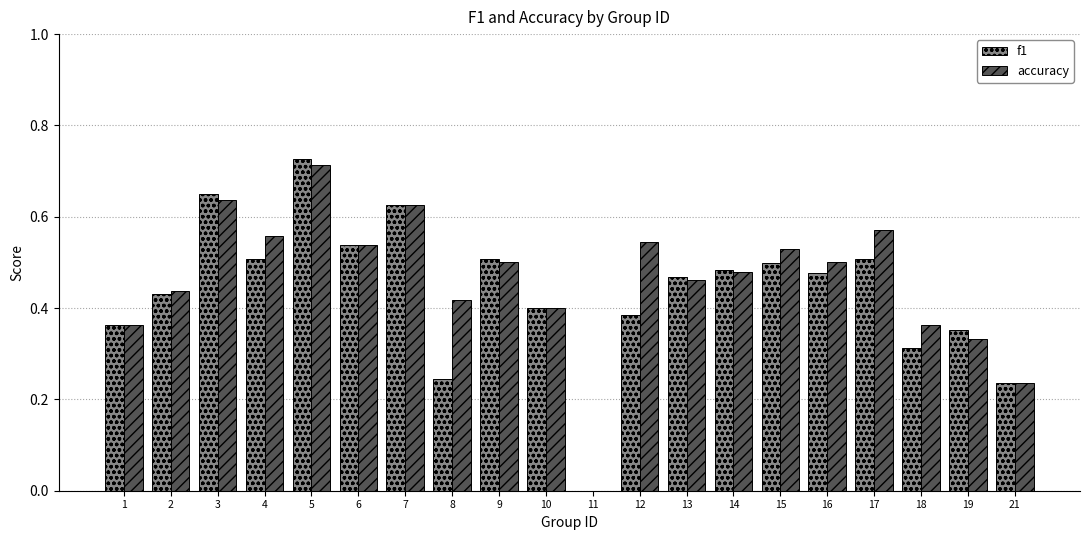

How many groups of bars are there?

20